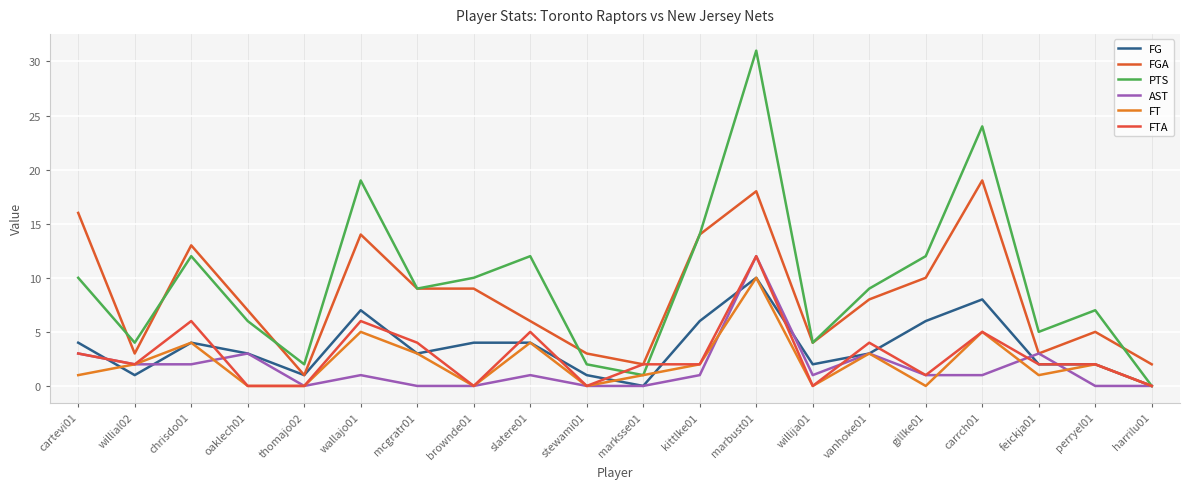

What position from the left is stewami01?

10